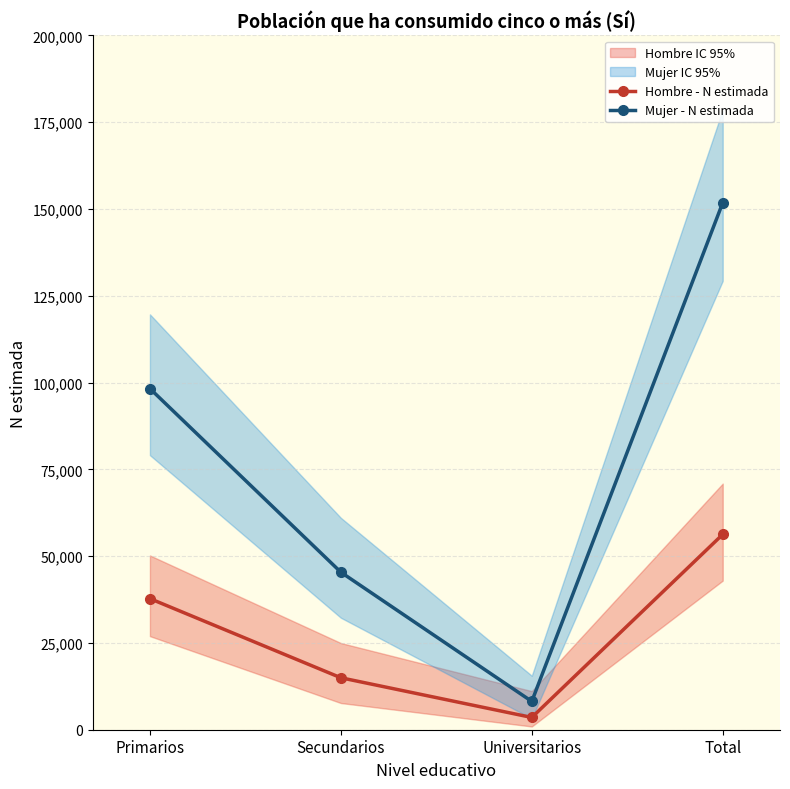

At which category is the sum across all series the highest?

Total